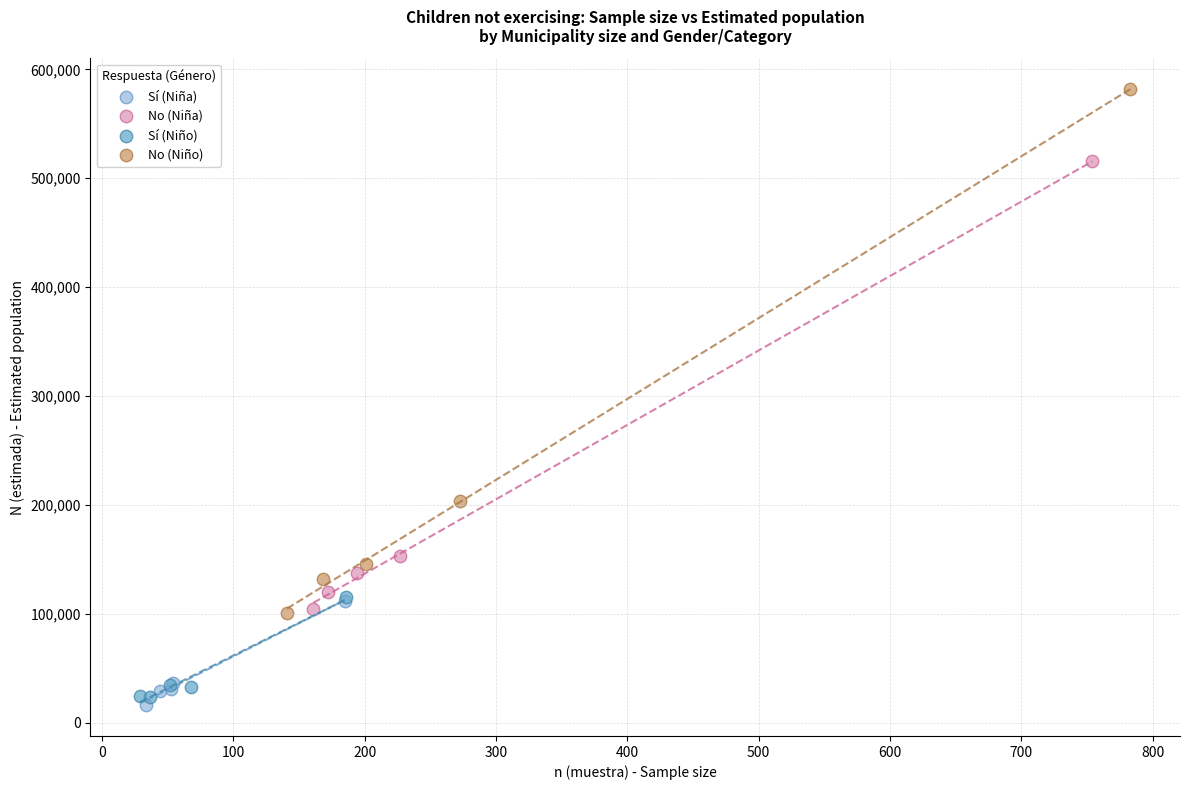

Which series reaches the maximum Y coordinate?

No (Niño)